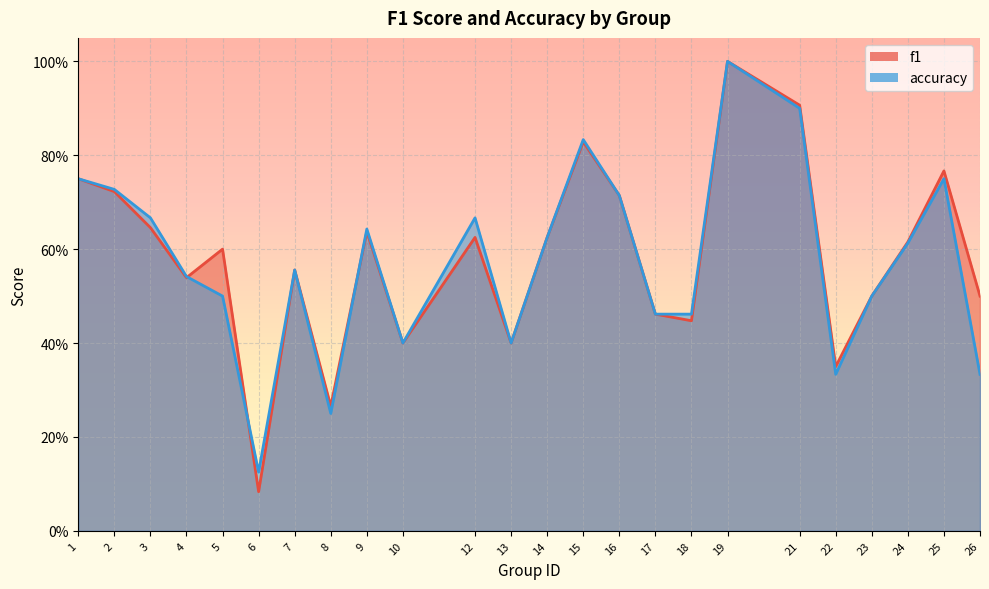

List the labels in order of f1 value, smallest first.

6, 8, 22, 10, 13, 18, 17, 23, 26, 4, 7, 5, 24, 12, 14, 9, 3, 16, 2, 1, 25, 15, 21, 19